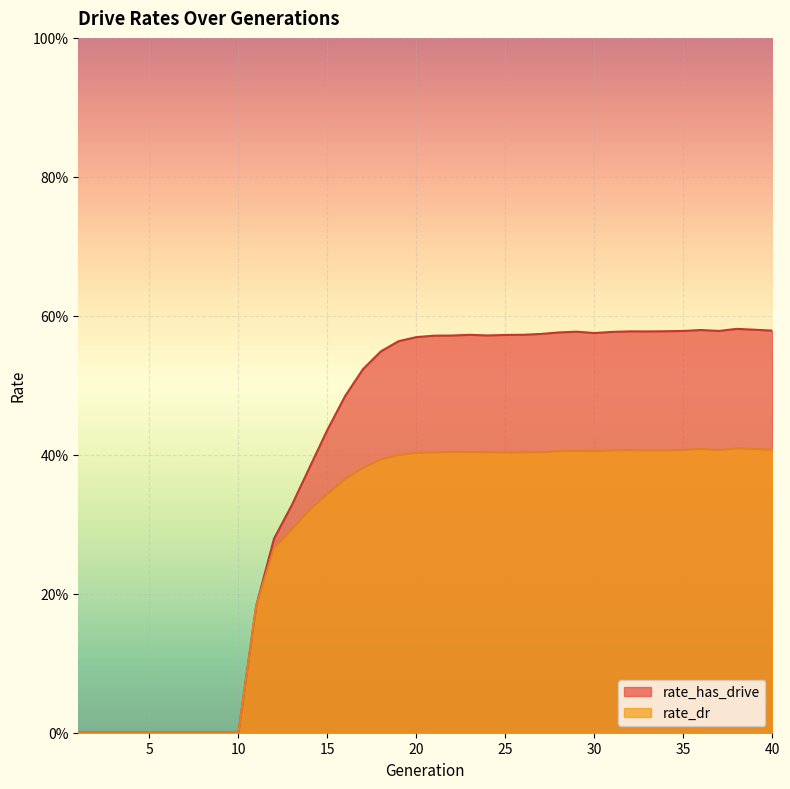

What is the sum of the rate_dr values at 17 and 15?

0.7